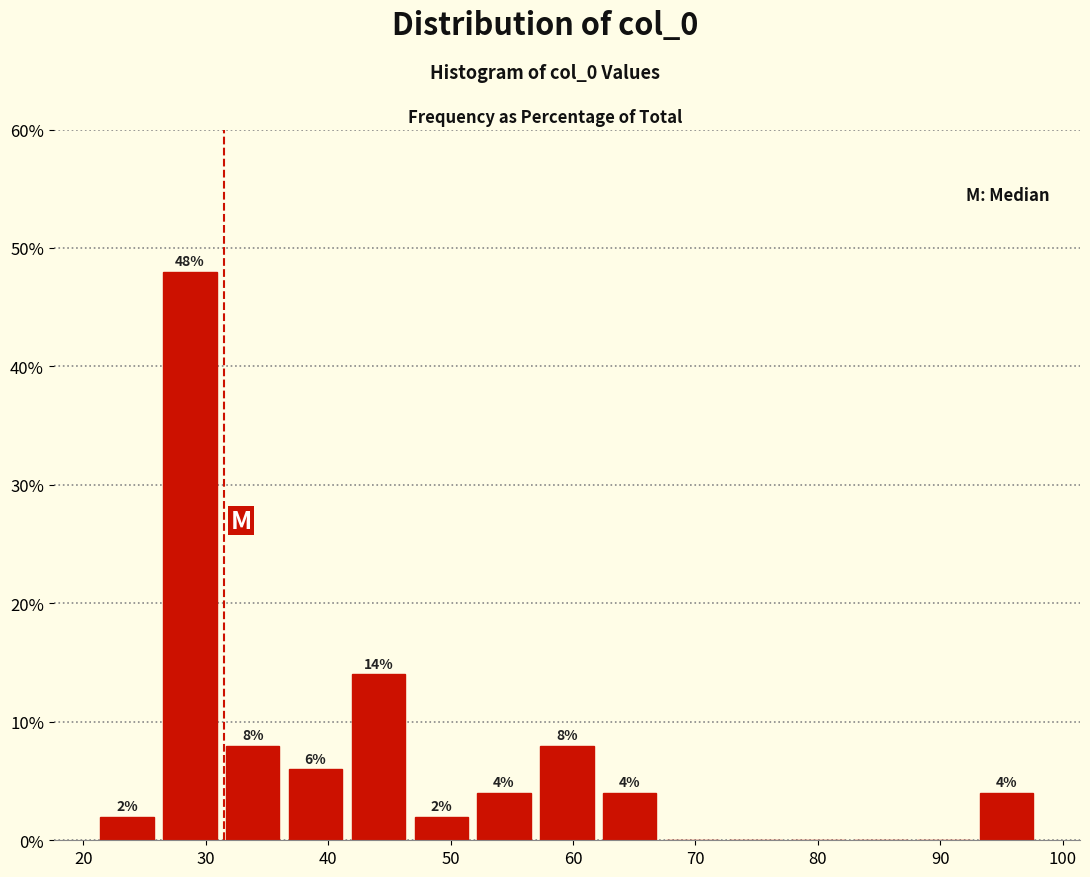

Over which range of the x-axis is the bar tallest?

26 to 31